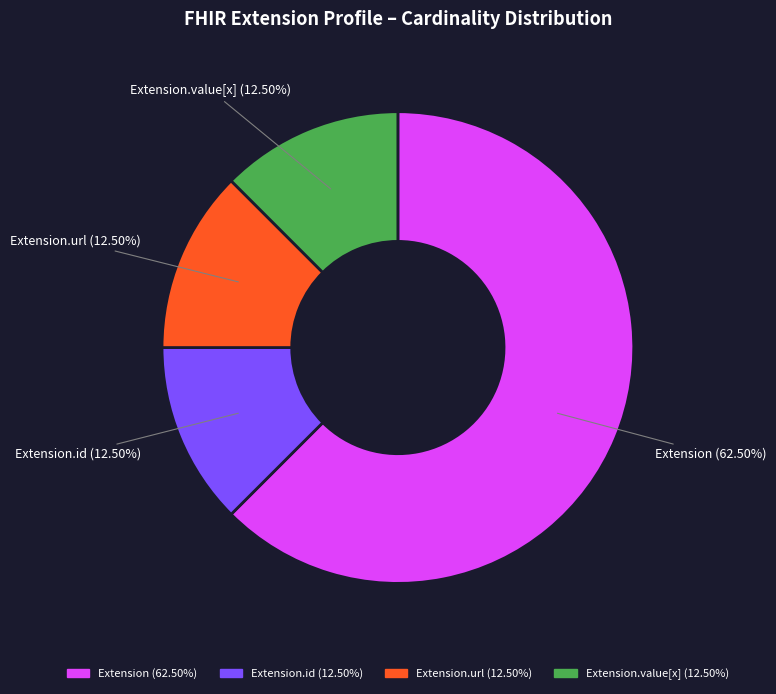

Is there a majority slice in this chart?

Yes